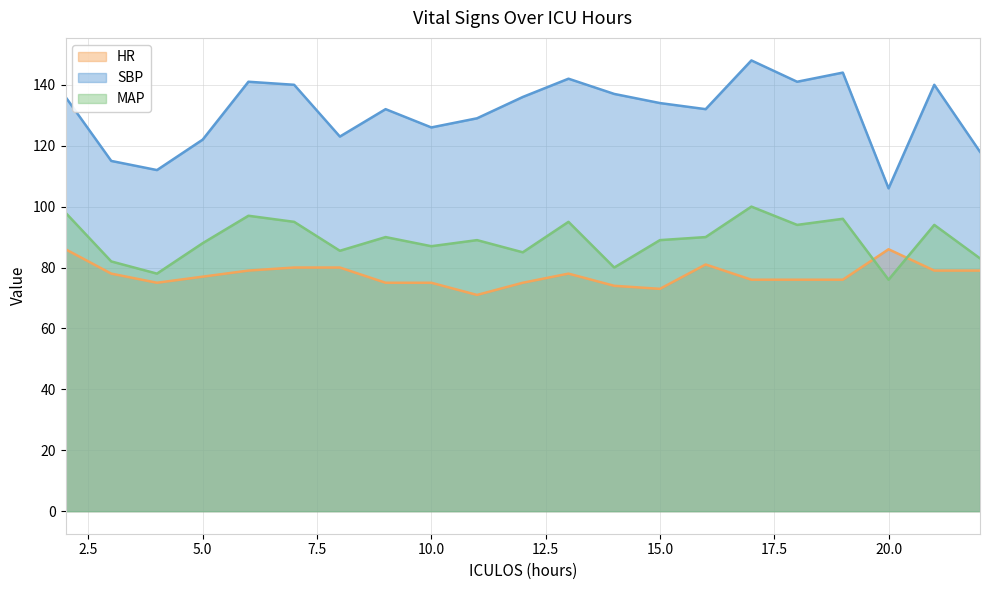

Read the HR value at 12.

75.0